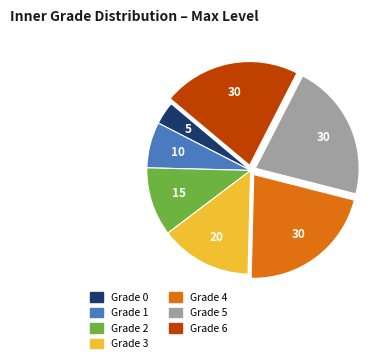

Is there a majority slice in this chart?

No